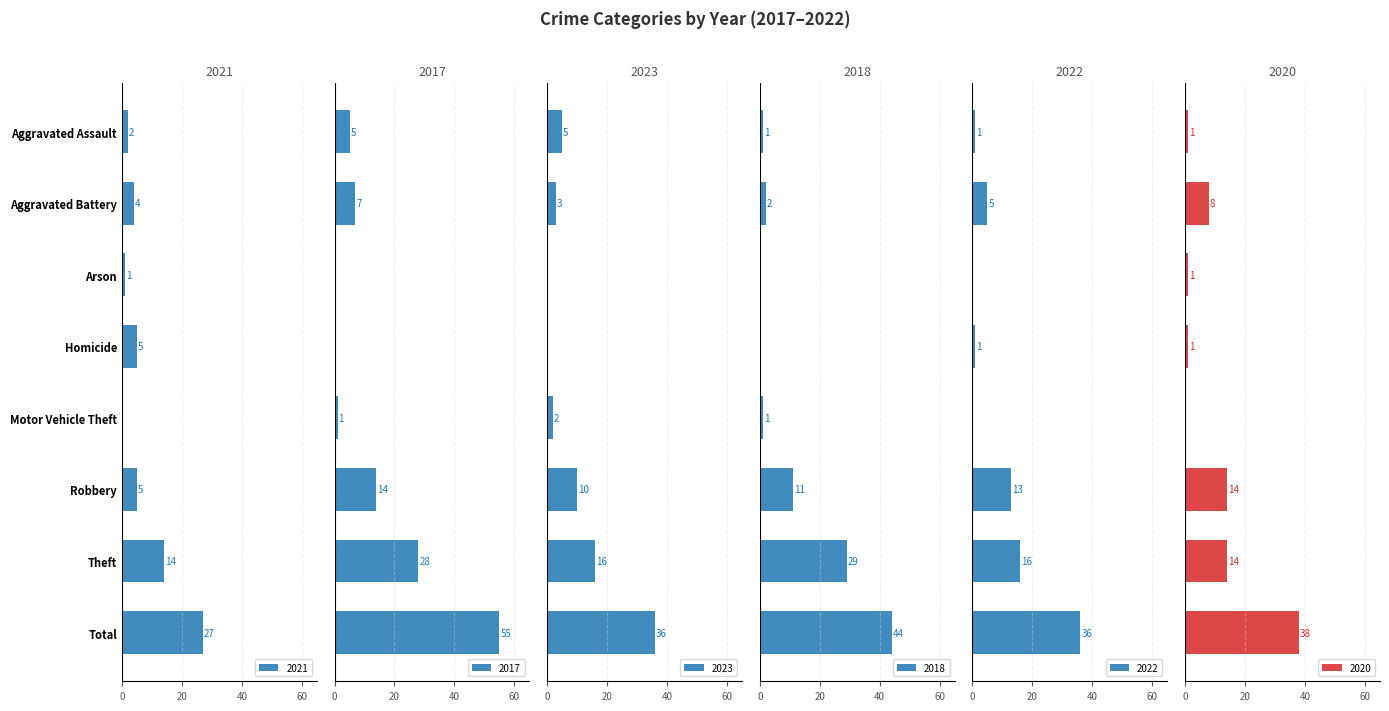

How many series are shown in this chart?

6